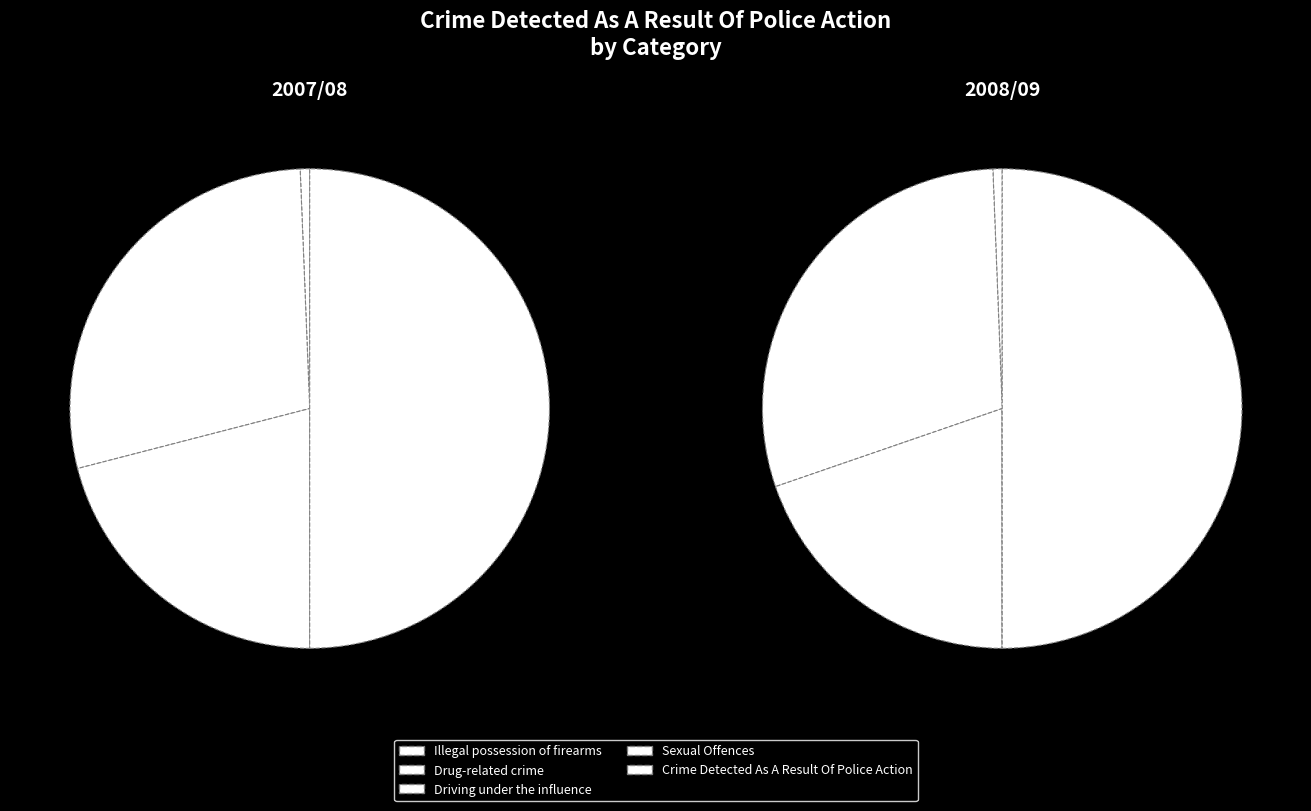

Count the number of slices in the pie.

5